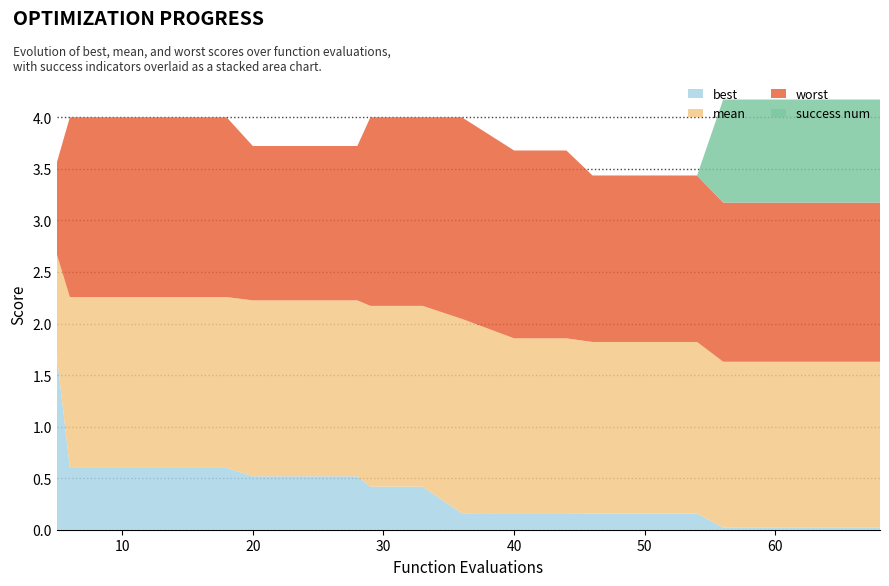

Reading left to right, transcribe all the data shown in this chart.

best: 5=1.7	6=0.6	10=0.6	14=0.6	18=0.6	20=0.5	24=0.5	28=0.5	29=0.4	33=0.4	36=0.2	40=0.2	44=0.2	46=0.2	50=0.2	54=0.2	56=0.0	60=0.0	64=0.0	68=0.0
mean: 5=2.7	6=2.3	10=2.3	14=2.3	18=2.3	20=2.2	24=2.2	28=2.2	29=2.2	33=2.2	36=2.0	40=1.9	44=1.9	46=1.8	50=1.8	54=1.8	56=1.6	60=1.6	64=1.6	68=1.6
worst: 5=3.6	6=4.0	10=4.0	14=4.0	18=4.0	20=3.7	24=3.7	28=3.7	29=4.0	33=4.0	36=4.0	40=3.7	44=3.7	46=3.4	50=3.4	54=3.4	56=3.2	60=3.2	64=3.2	68=3.2
success num: 5=0.0	6=0.0	10=0.0	14=0.0	18=0.0	20=0.0	24=0.0	28=0.0	29=0.0	33=0.0	36=0.0	40=0.0	44=0.0	46=0.0	50=0.0	54=0.0	56=1.0	60=1.0	64=1.0	68=1.0